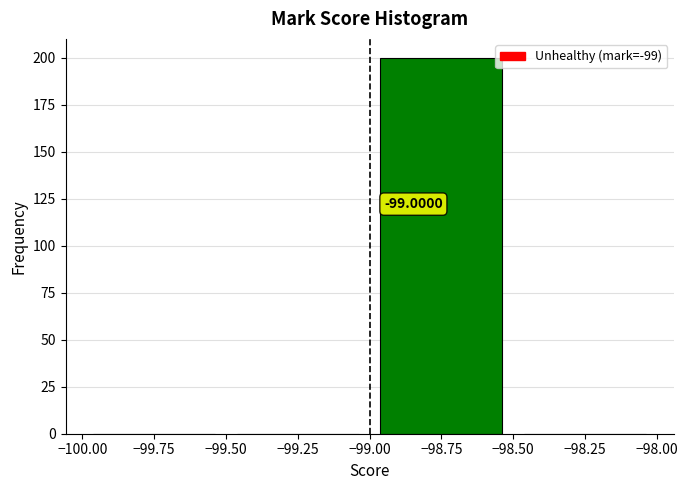

Over which range of the x-axis is the bar tallest?

-99.00 to -98.50